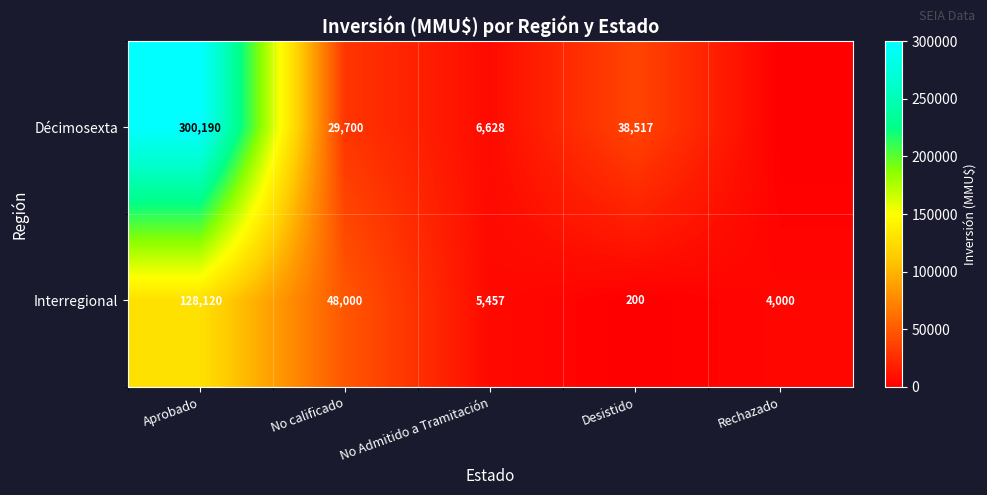

At No calificado, list the series in order from largest to smallest.

Interregional, Décimosexta